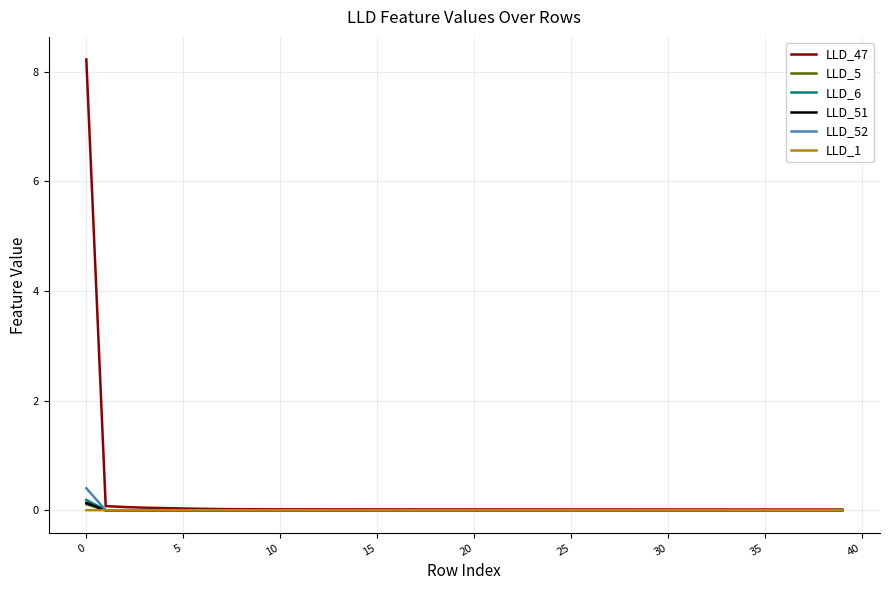

What is the greatest value displayed?

8.2